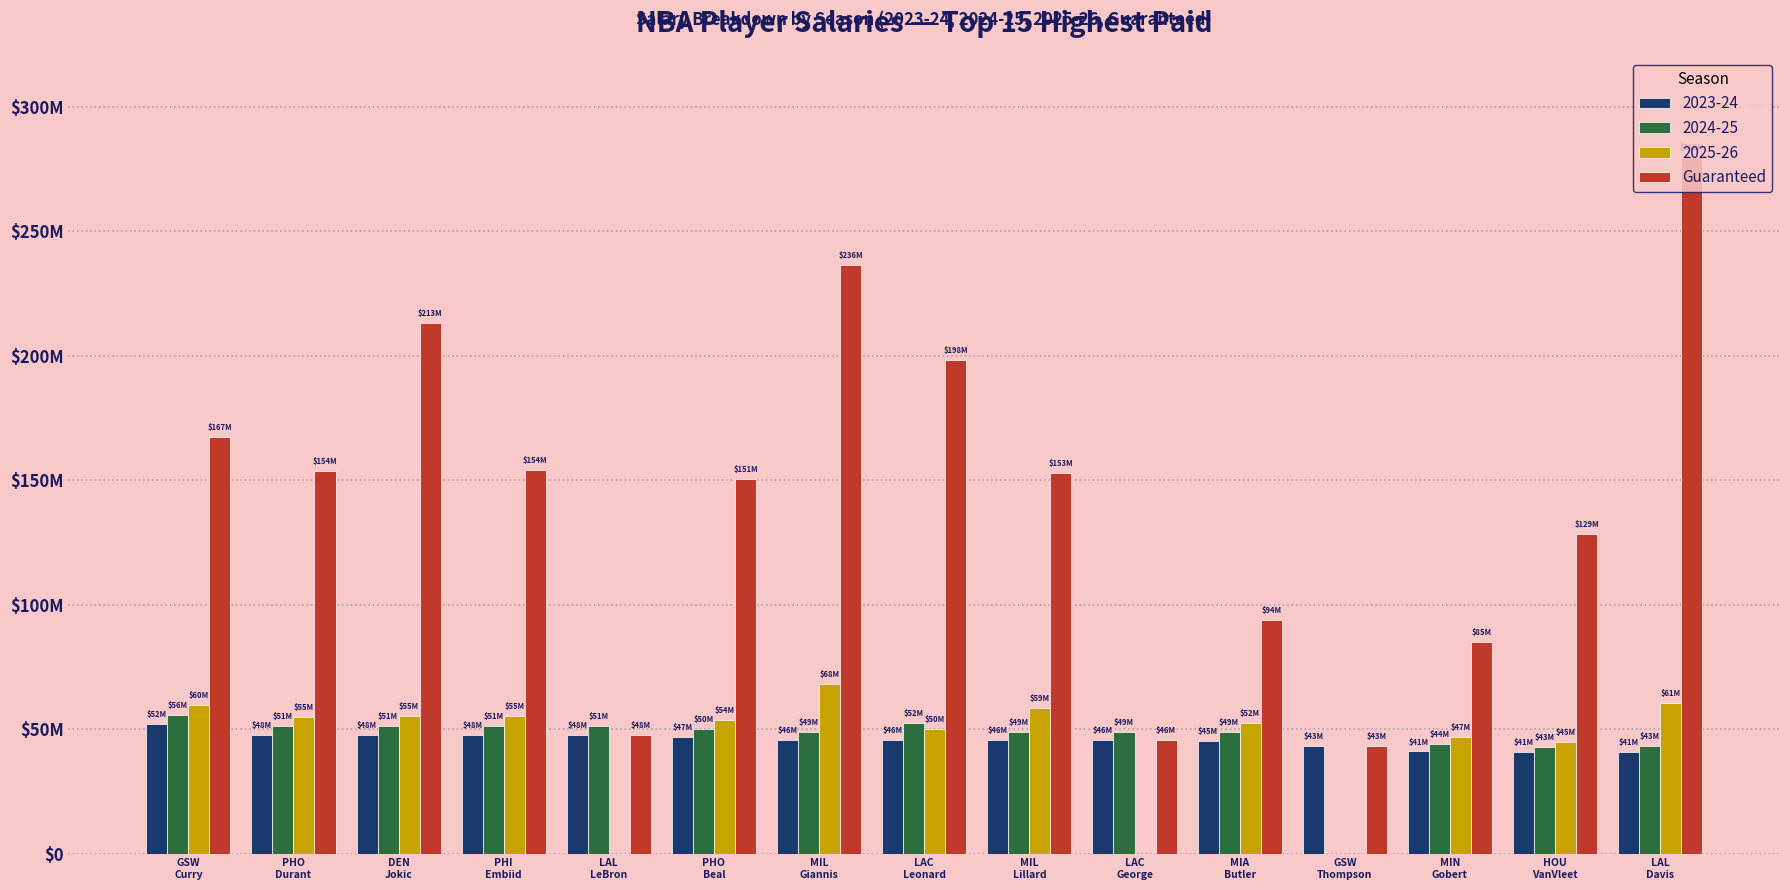

At which category does the chart reach its peak across all series?

LAL
Davis